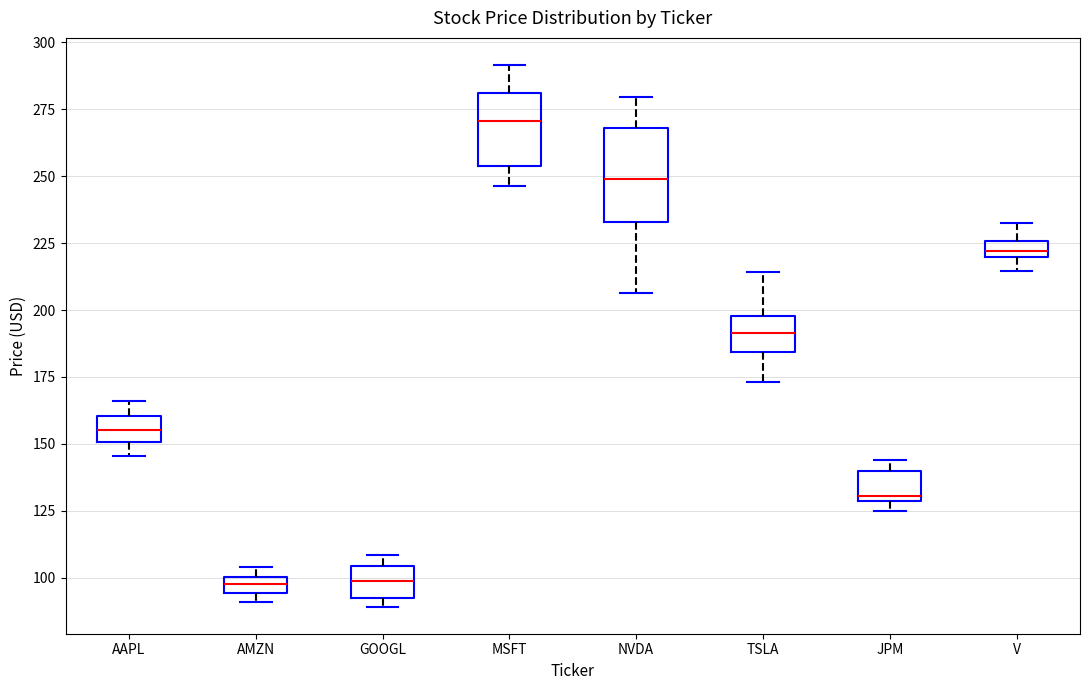

Which box's median line is the highest?

MSFT